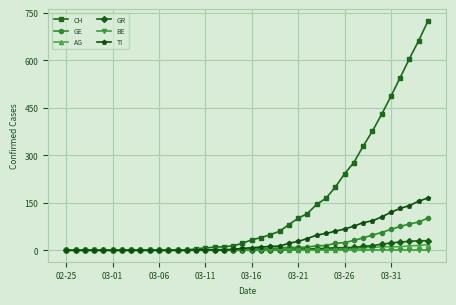

Which series has the largest total across all categories?

CH